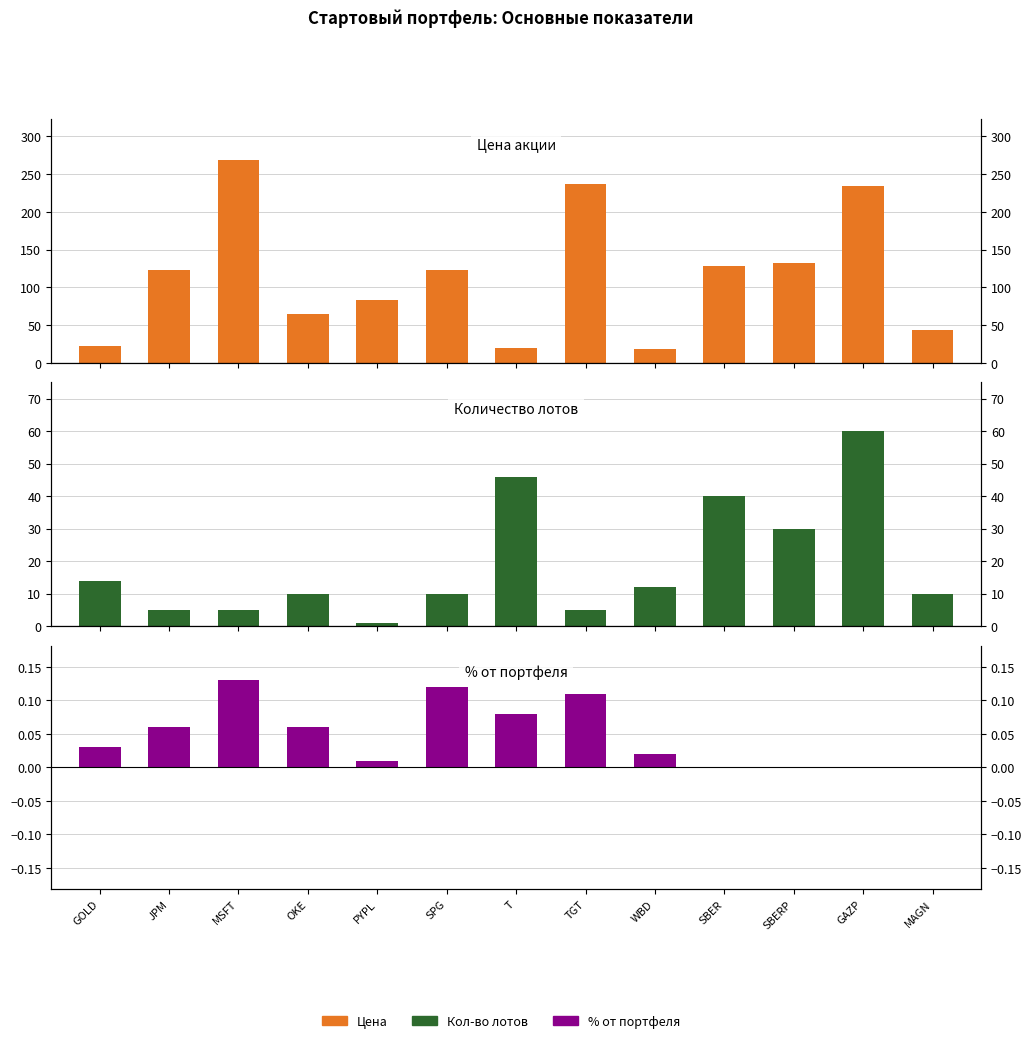

What is the total value across all series at PYPL?

83.7